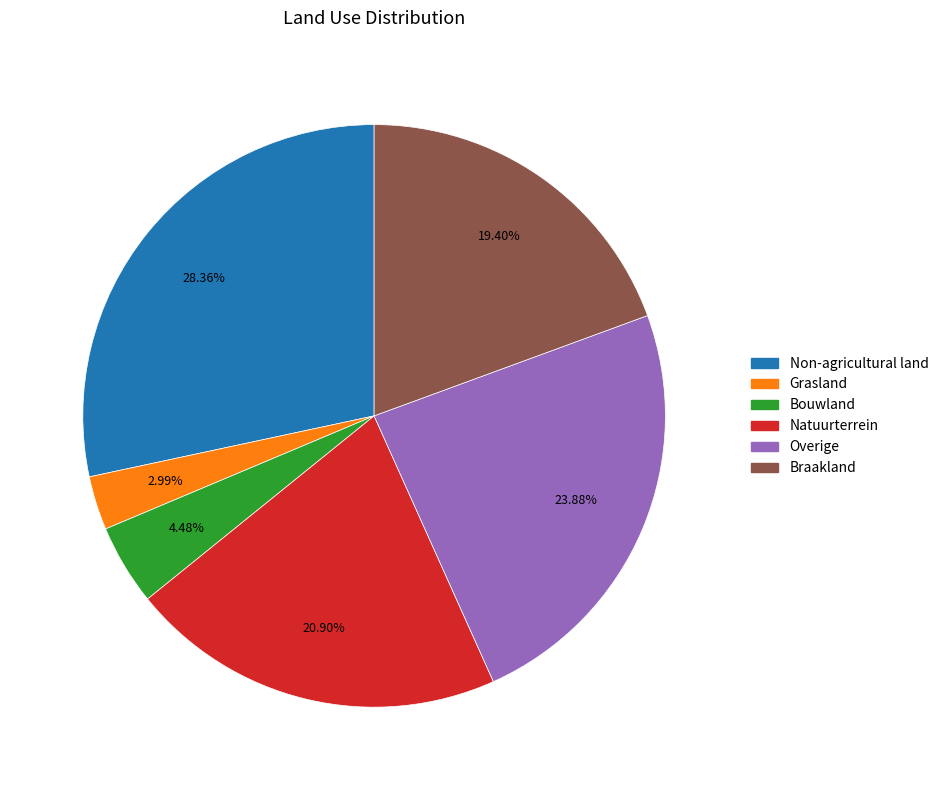

To the nearest percent, what portion does Bouwland represent?

4%